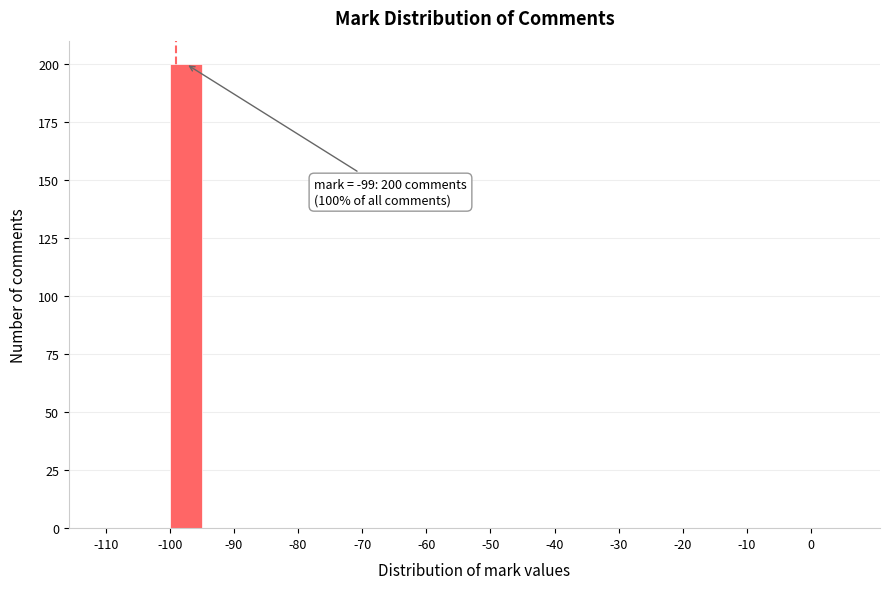

Which range on the x-axis has the tallest bar?

-100 to -95